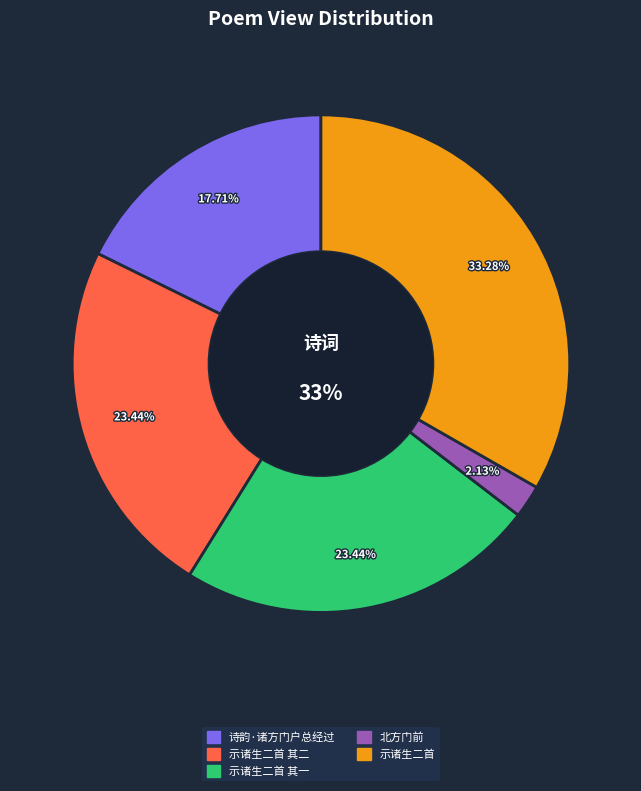

To the nearest percent, what is the combined percentage of 诗韵·诸方门户总经过 and 四月二十三日省农上方门，遵河而南，止于夹冈门同人馆，示诸生二首 其二?

41%